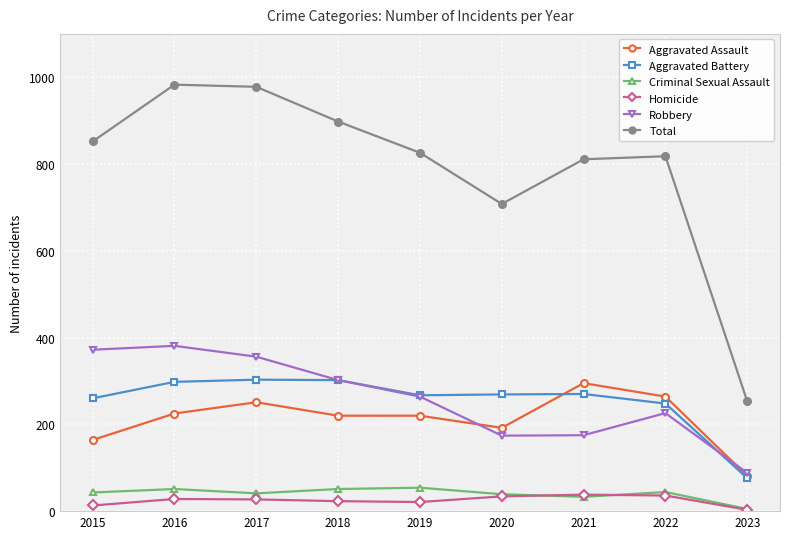

What is the smallest value displayed?

3